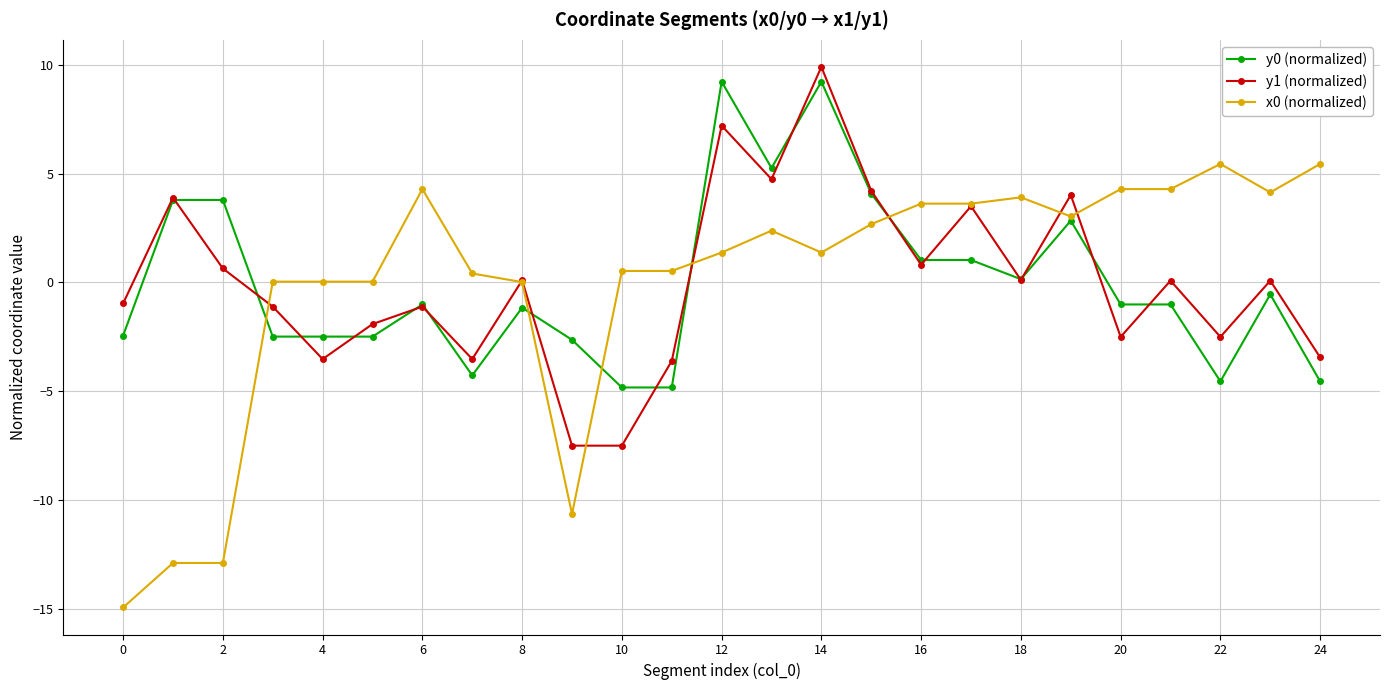

What is the value of the y0 (normalized) point at the 9th from the left?

-1.2